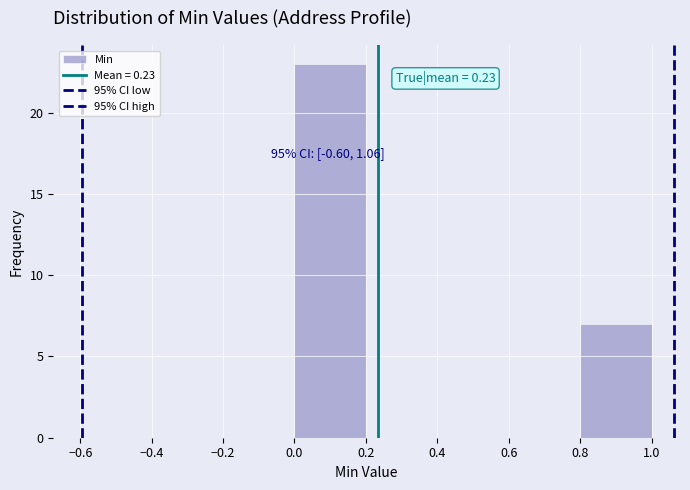

Over which range of the x-axis is the bar tallest?

0.0 to 0.2